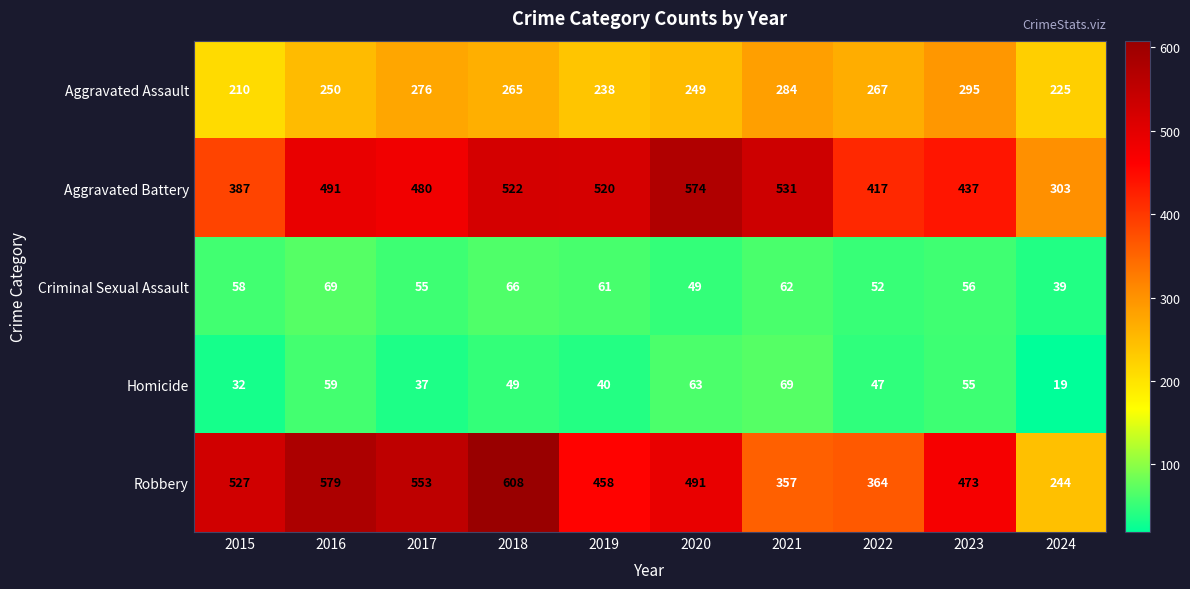

At which label does Robbery first exceed 491?

2015